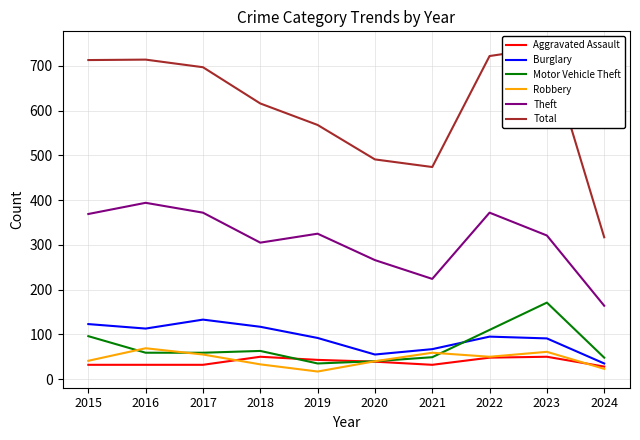

What is the difference between the second highest and minimum values in the Aggravated Assault series?

22